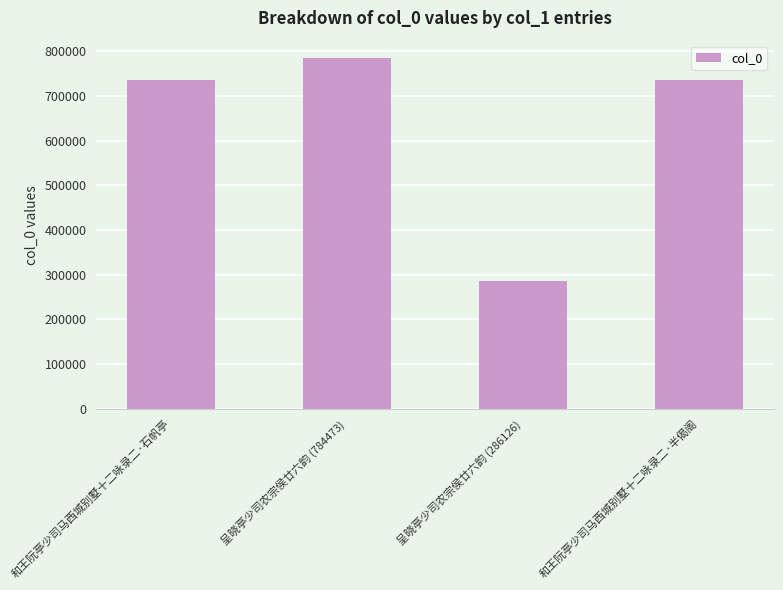

What is the greatest value displayed?

784473